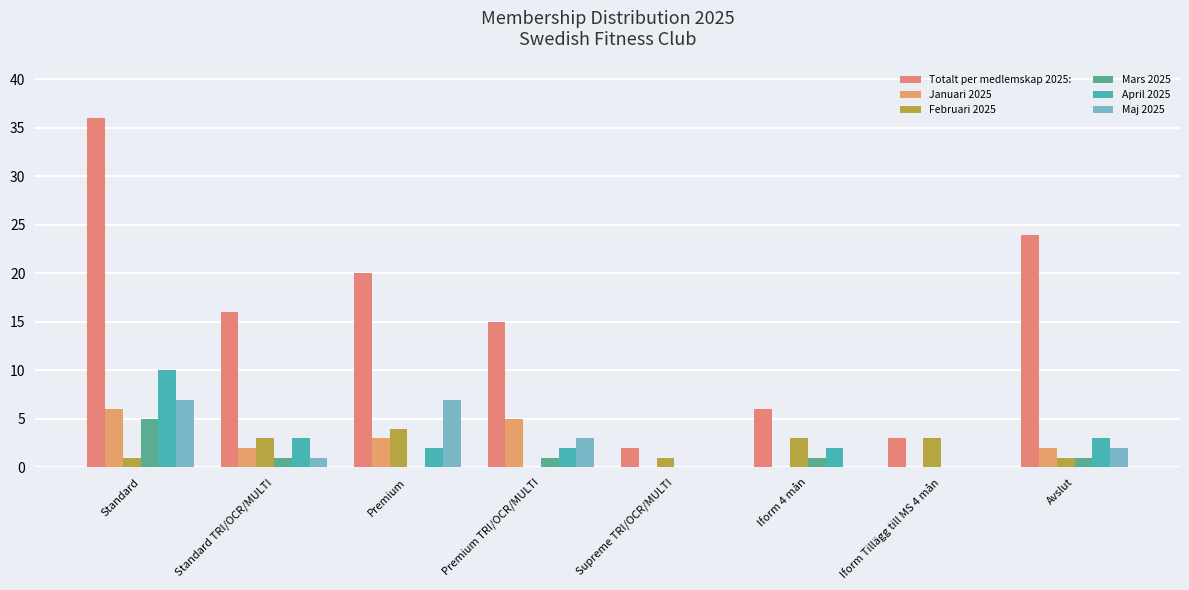

True or false: April 2025 has a value of 0 at Iform Tillägg till MS 4 mån.

True